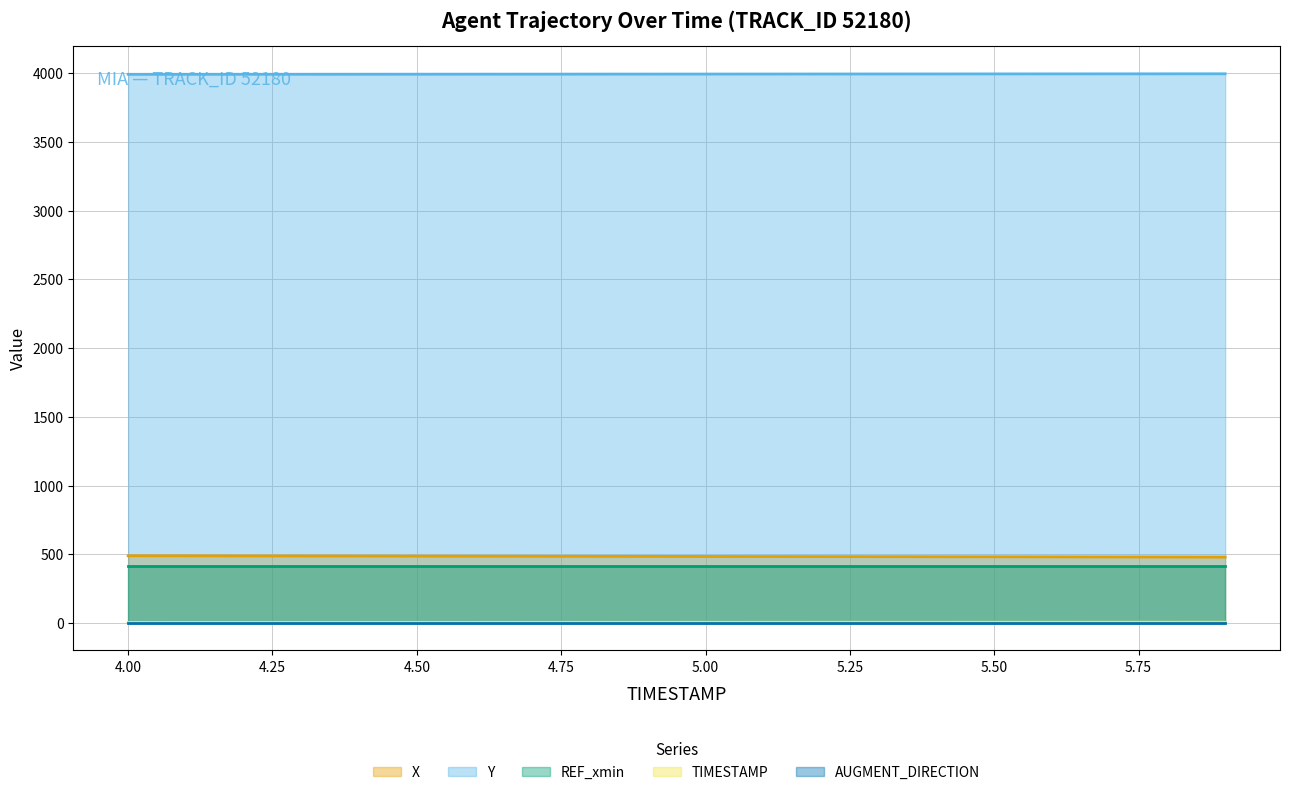

List the series in order of their peak value, highest first.

Y (line), X (line), REF_xmin (line), TIMESTAMP (line), AUGMENT_DIRECTION (line)